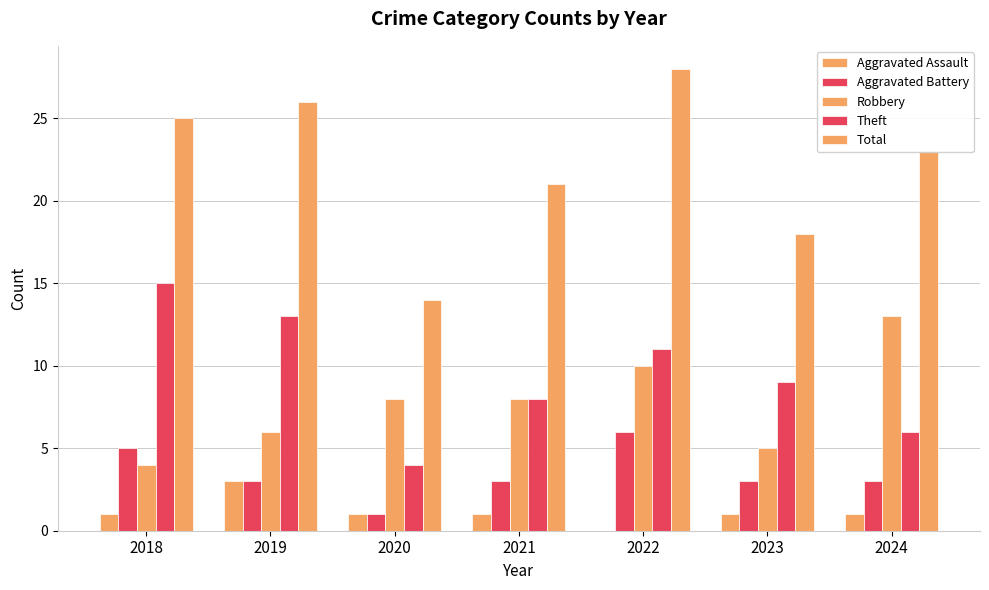

Is the value of Total at 2021 greater than the value of Robbery at 2020?

Yes